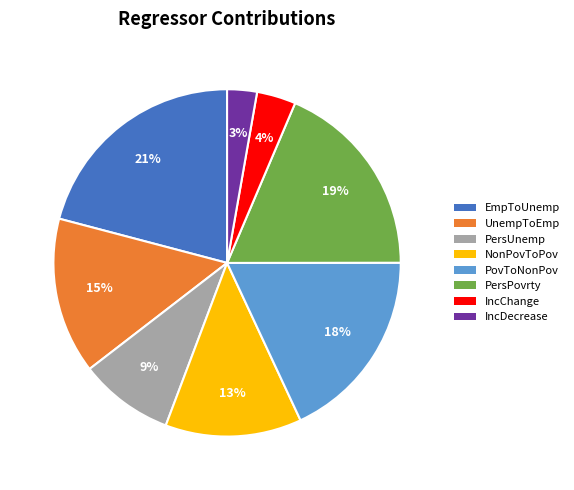

To the nearest percent, what is the combined percentage of IncDecrease and PersUnemp?

12%